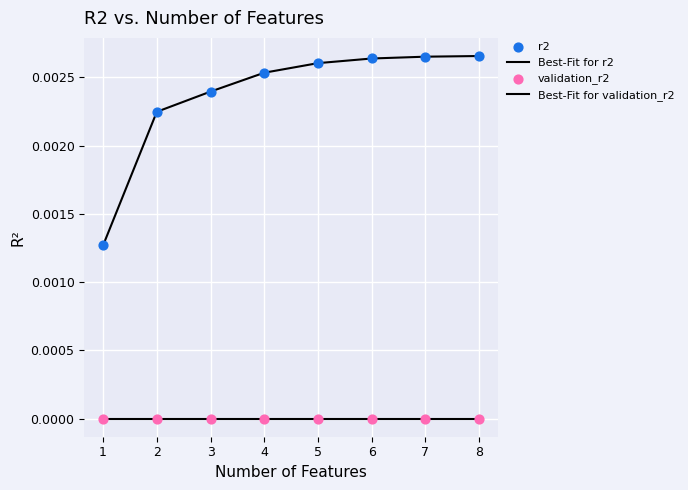

How many lines are shown in the chart?

2